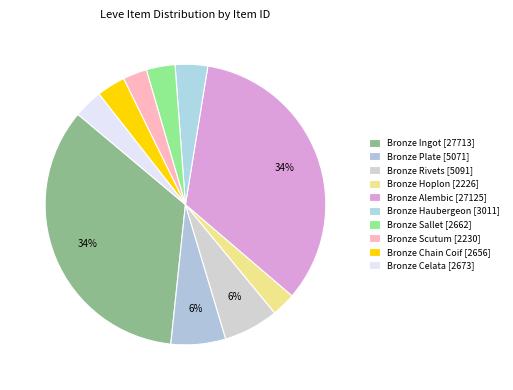

Count the number of slices in the pie.

10